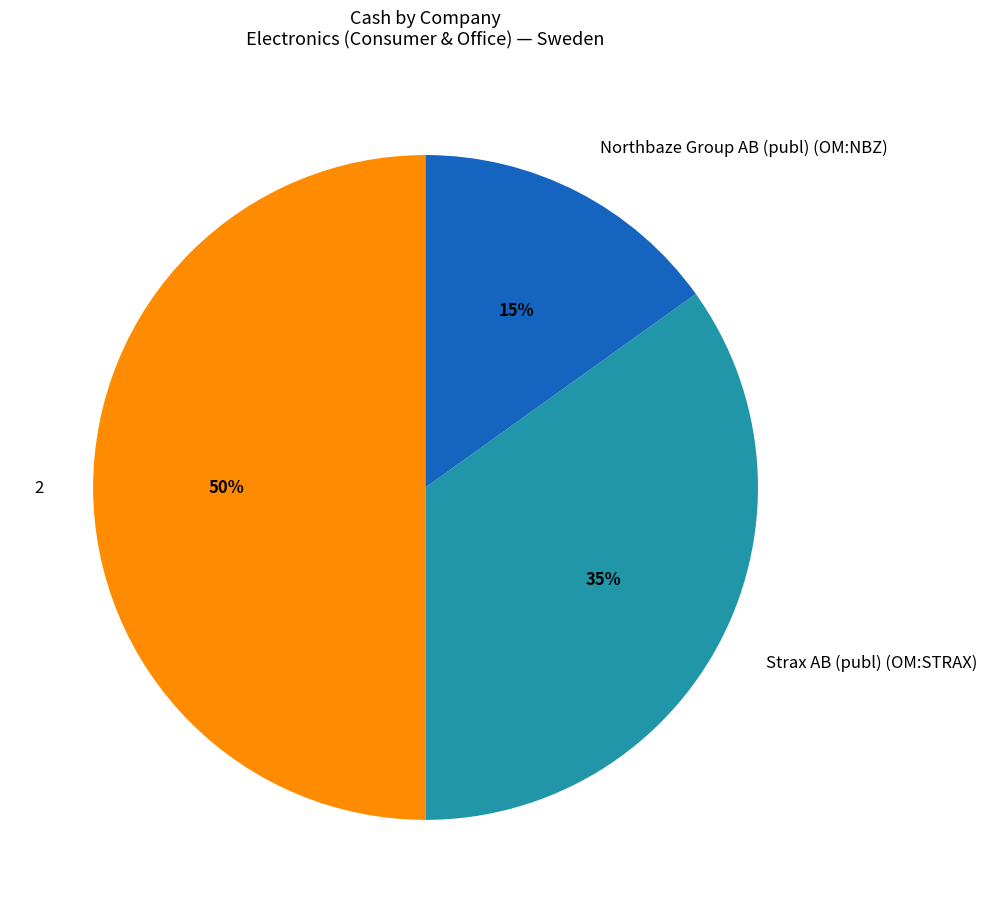

Which category has the smallest portion of the pie?

Northbaze Group AB (publ) (OM:NBZ)